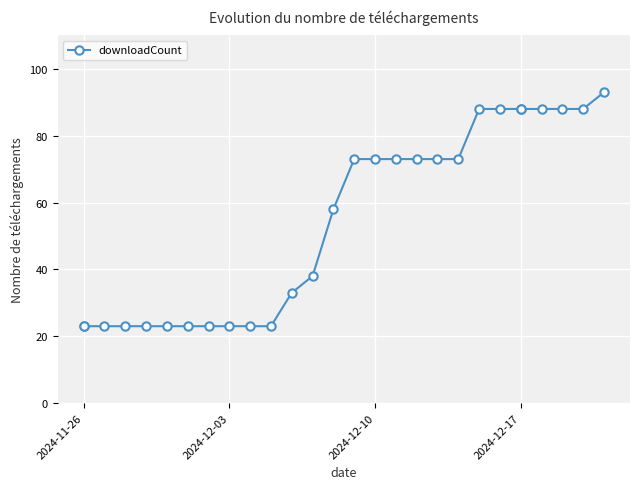

Which category has the lowest value across all series?

2024-11-26